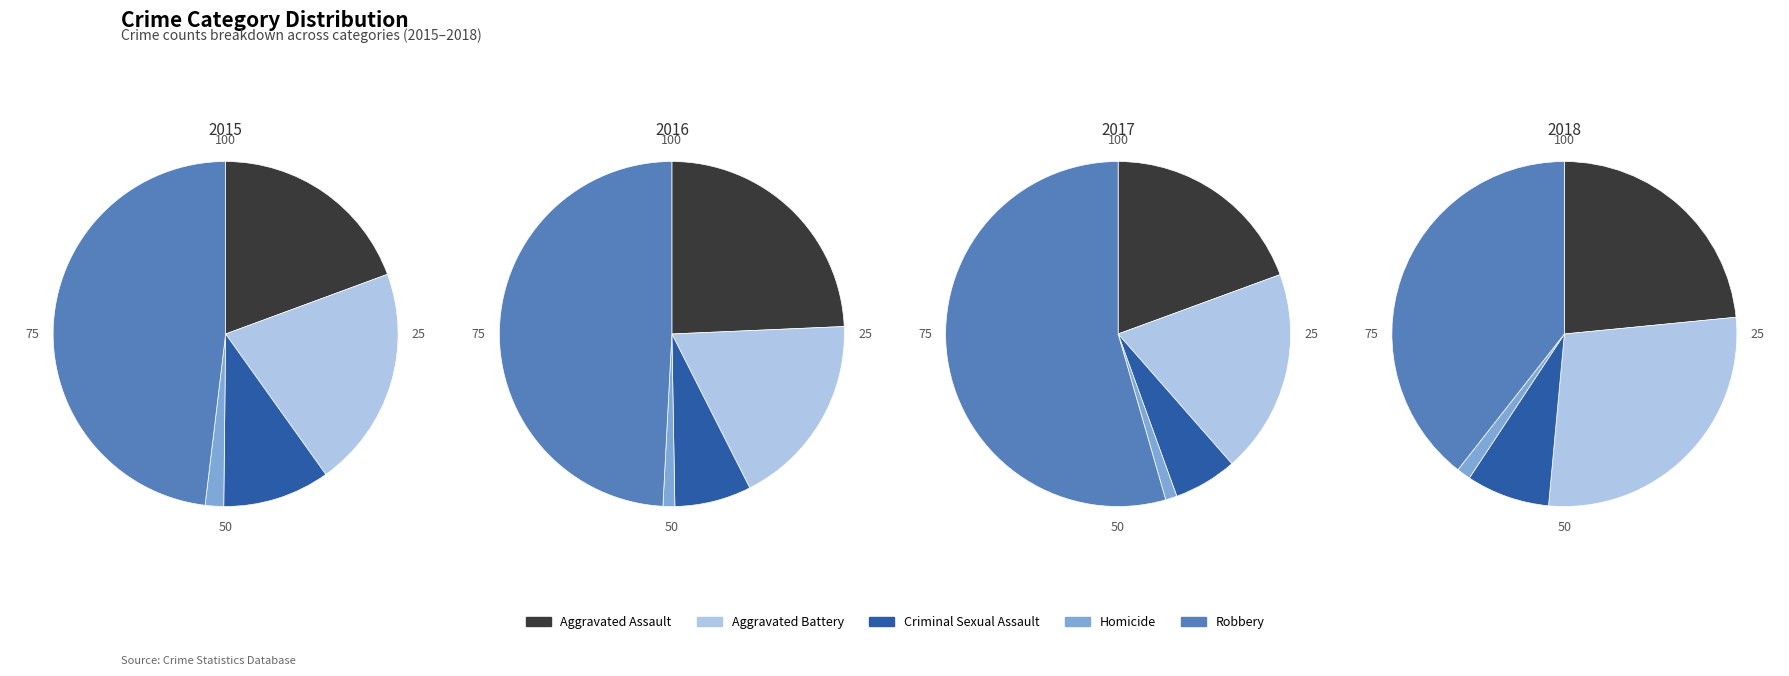

To the nearest percent, what is the combined percentage of Aggravated Battery and Aggravated Assault?

39%